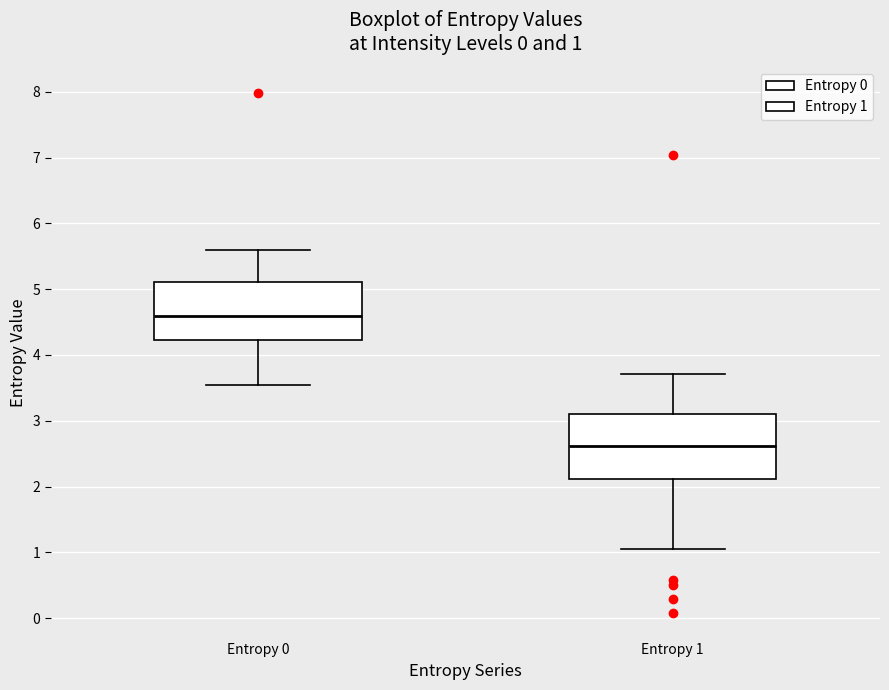

Which box has the lowest median line?

Entropy 1